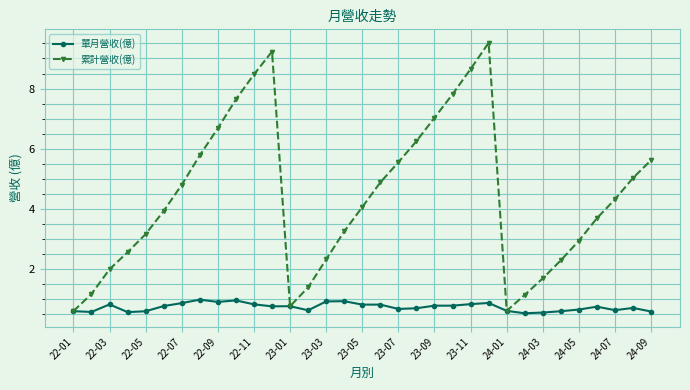

What is the smallest value displayed?

0.5